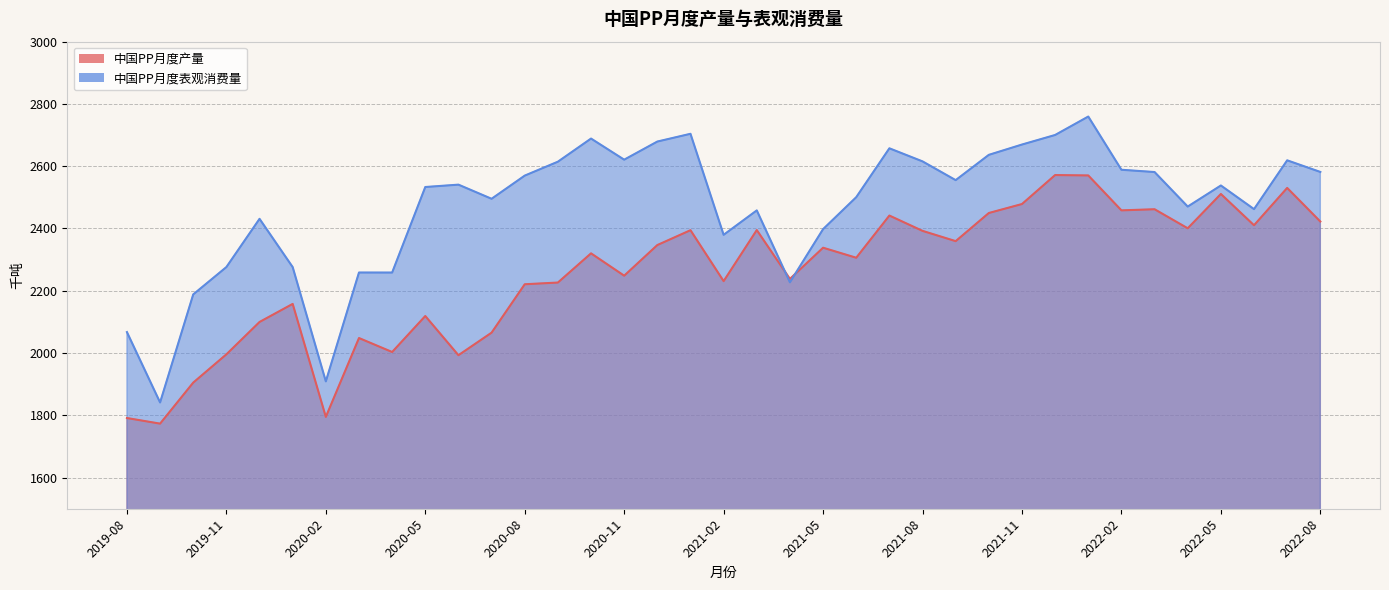

What is the average value of the 中国PP月度产量 series?

2256.0